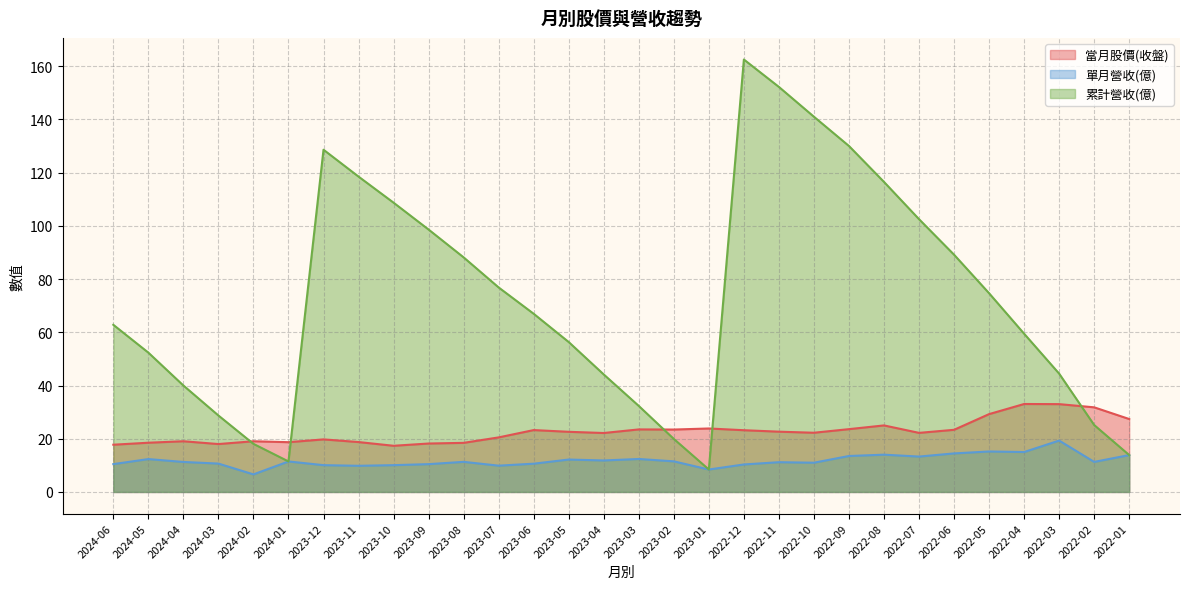

The value of 當月股價(收盤) at 2023-11 is 18.8. True or false?

True